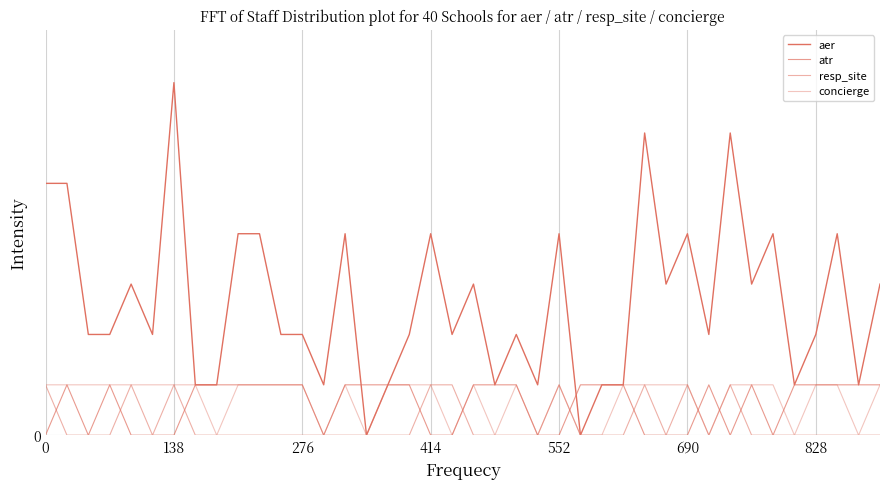

At how many categories does at least one series exceed 6?

1